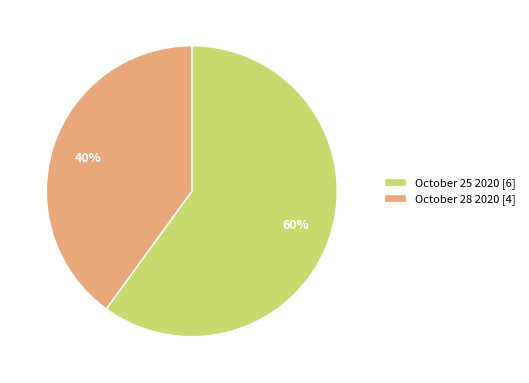

Do October 28 2020 and October 25 2020 together represent more than half of the pie?

Yes